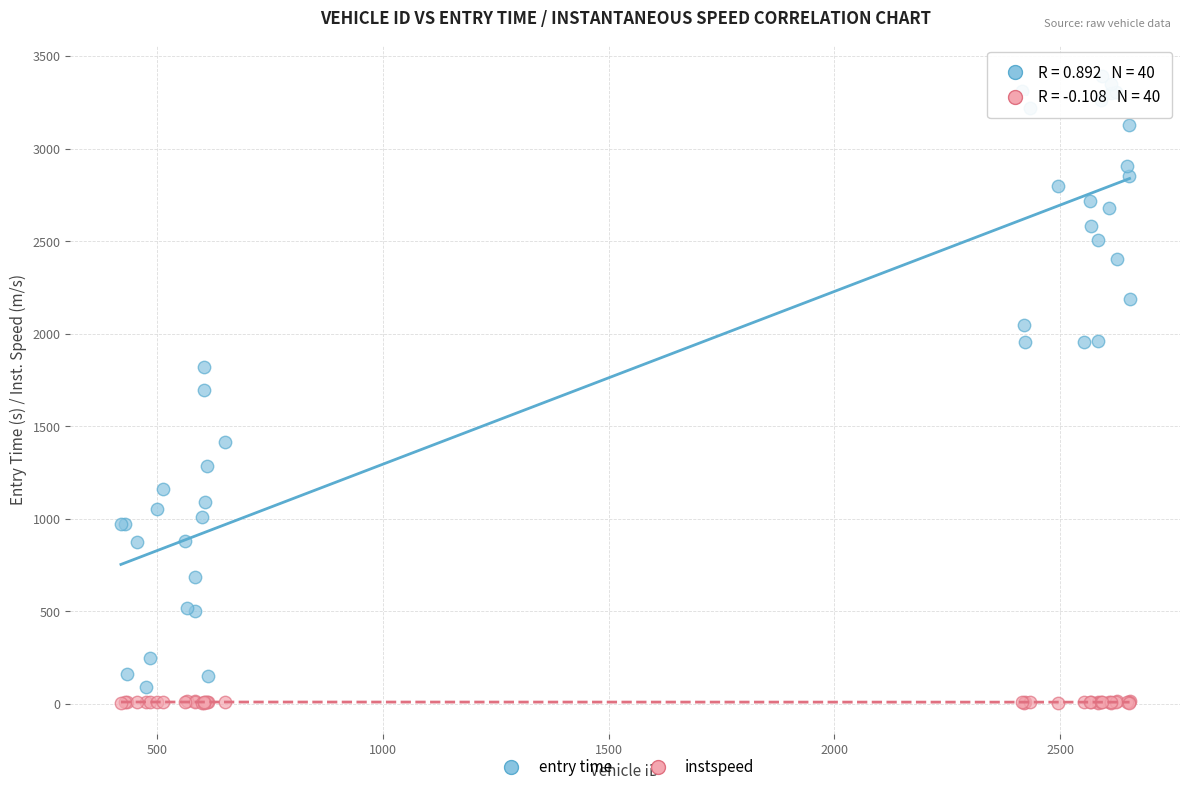

Which series contains the highest Y value?

entry time